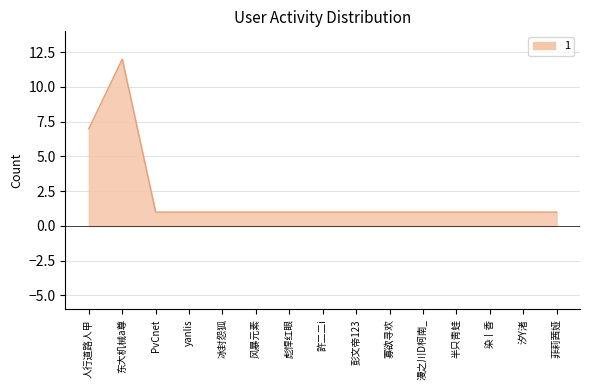

Reading left to right, what are all the values shown in this chart?

人行道路人甲=7	东大机械a尊=12	PvCnet=1	yanlis=1	冰封怨狐=1	风暴元素=1	彪悍红眼=1	許二二i=1	彭文帝123=1	寡欲寻欢=1	漫之川D柯南_=1	半只靑蛙=1	染丨香=1	汐Y渚=1	菲莉茜娅=1